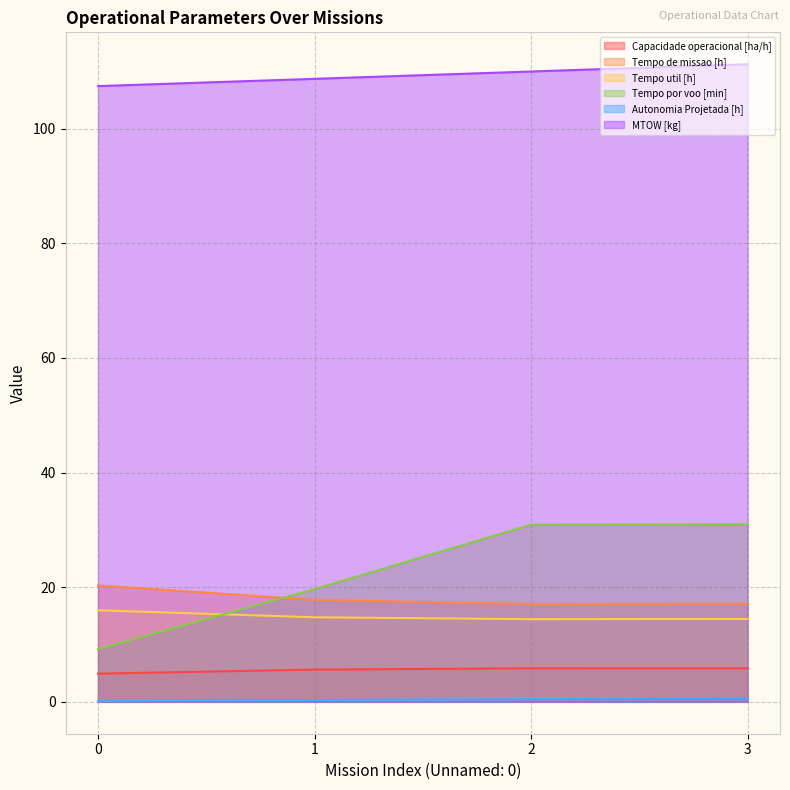

The value of Tempo por voo [min] at 2 is 41.0. True or false?

False